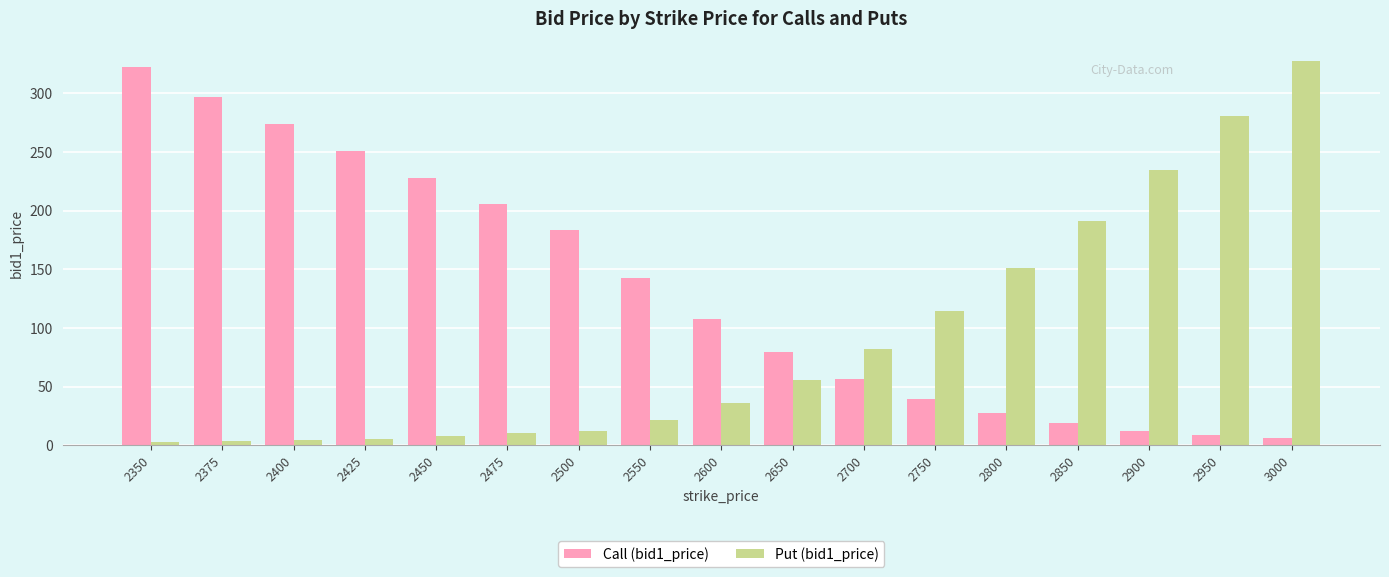

What are all the series names shown in the legend?

Call (bid1_price), Put (bid1_price)